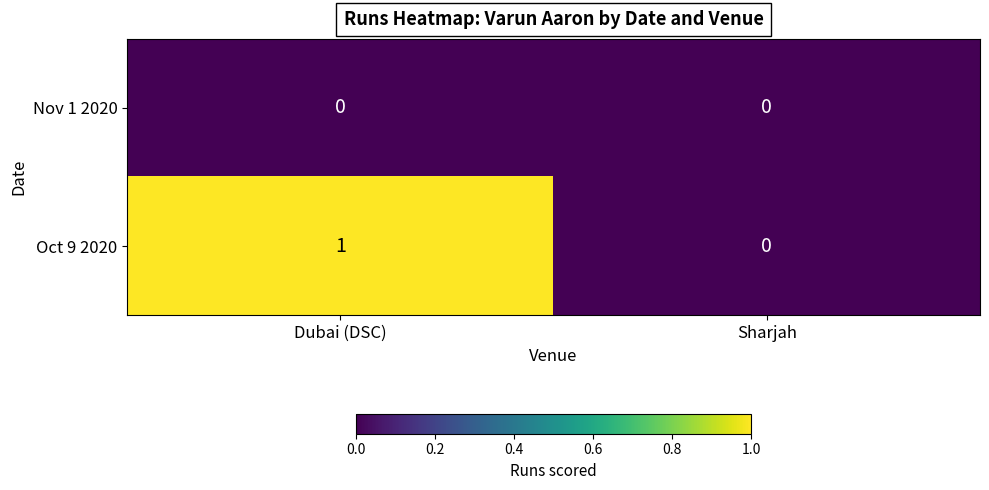

Reading left to right, what are all the values shown in this chart?

Nov 1 2020: 0	0
Oct 9 2020: 1	0